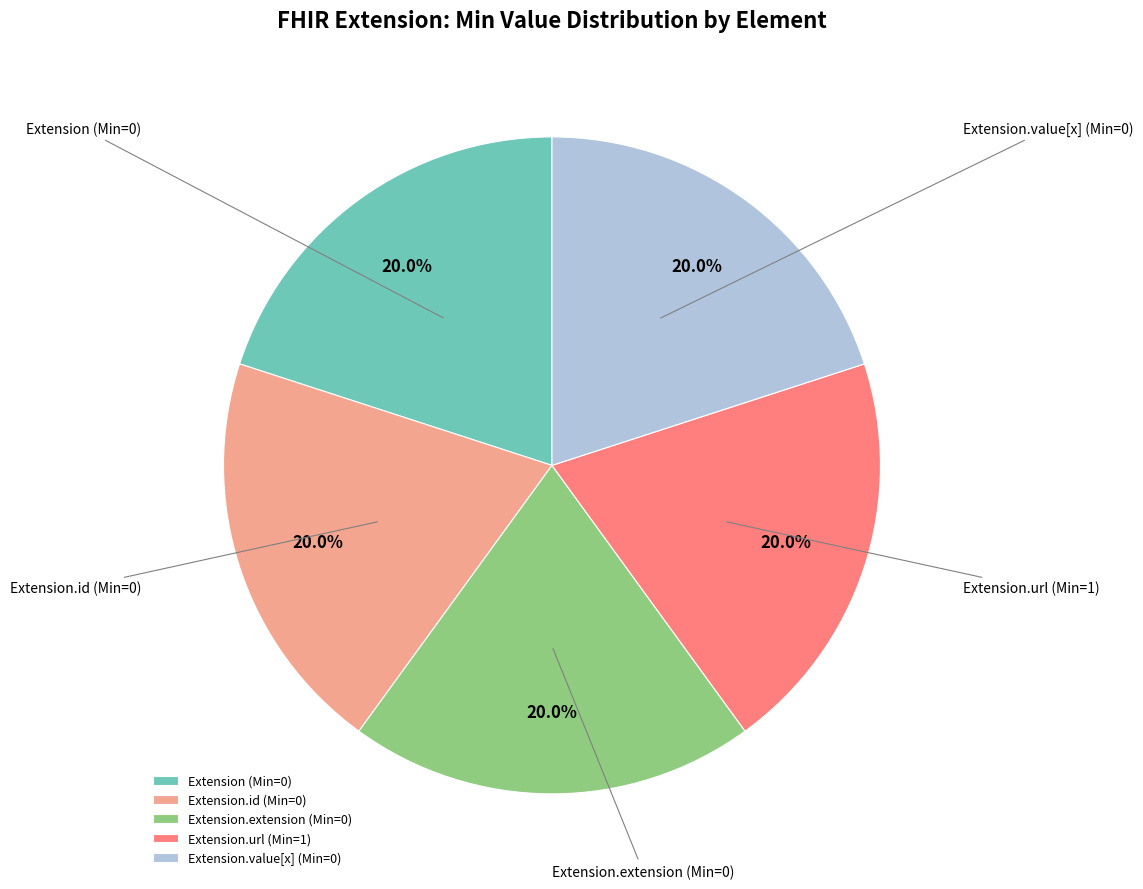

How many slices are in this pie chart?

5